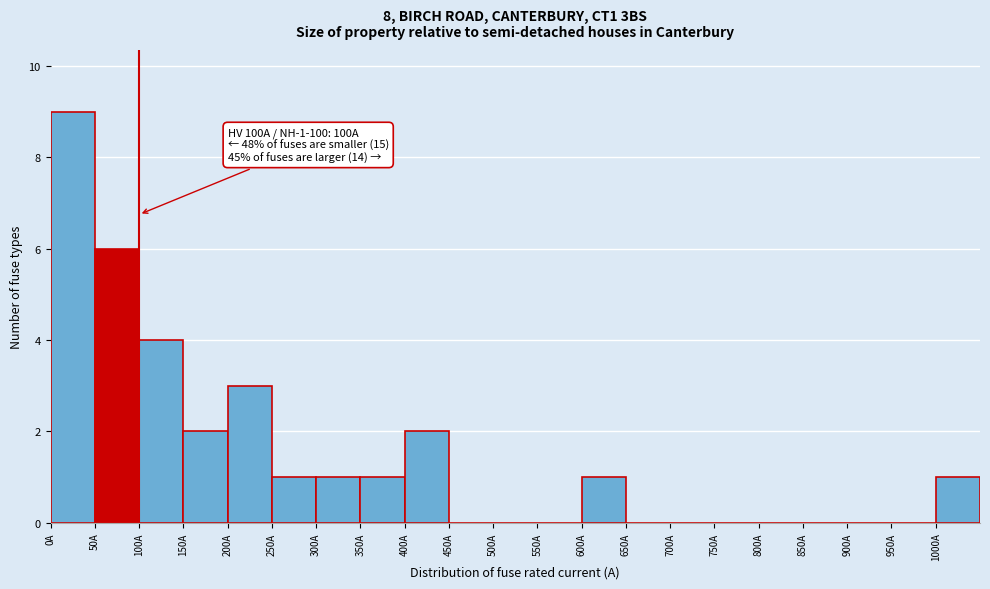

Over which range of the x-axis is the bar tallest?

0 to 50